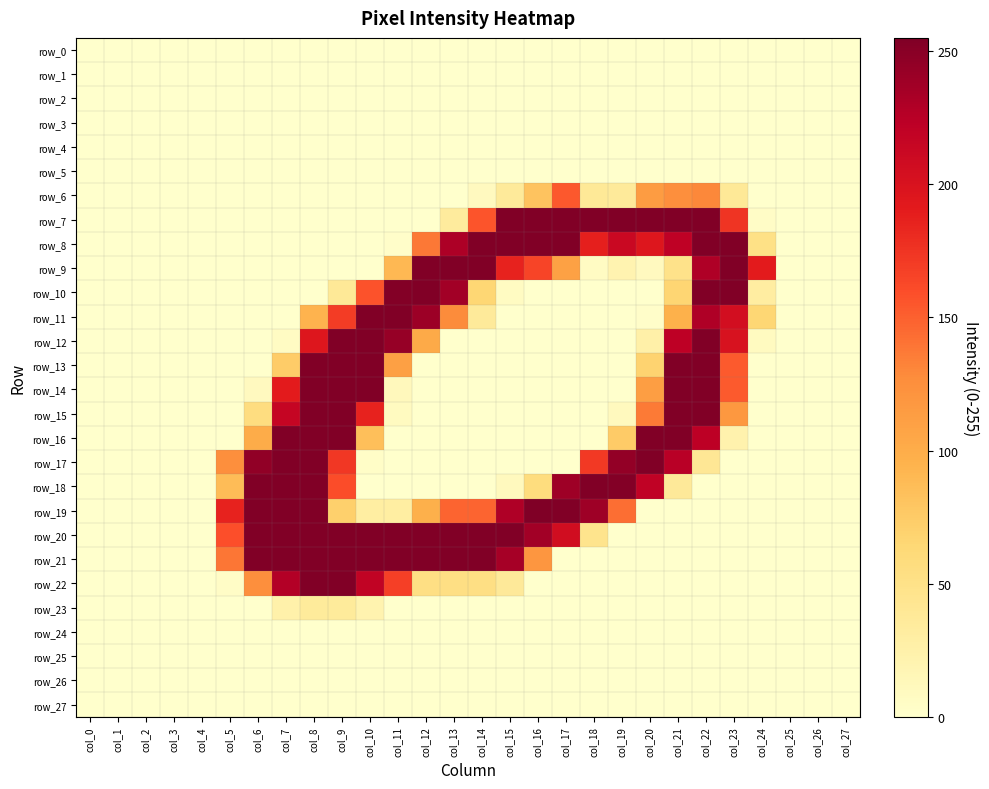

What is the maximum value for row_21?

254